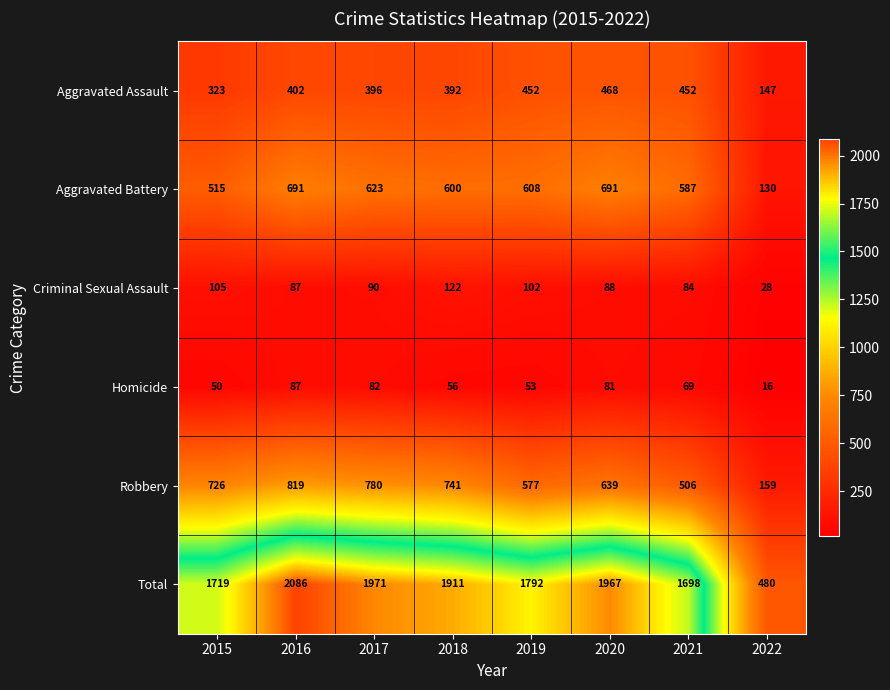

At 2019, list the series in order from largest to smallest.

Total, Aggravated Battery, Robbery, Aggravated Assault, Criminal Sexual Assault, Homicide